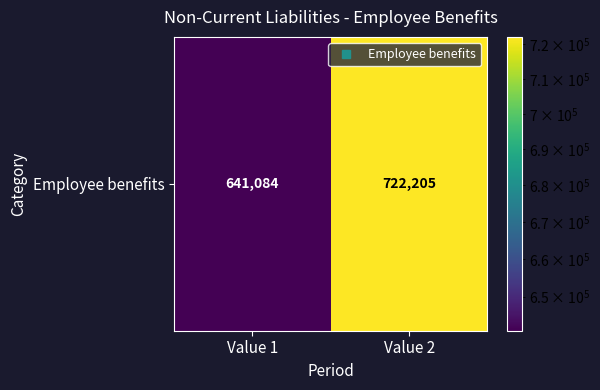

Which label corresponds to the largest value in the chart?

Value 2